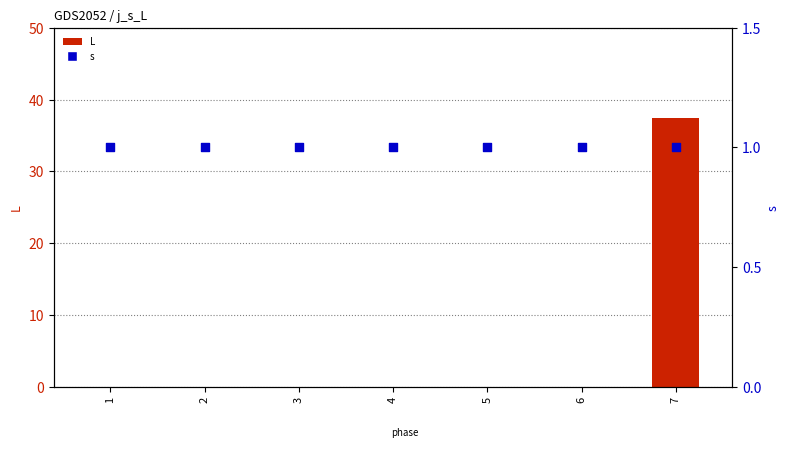

What is the total value across all series at 4?

1.0